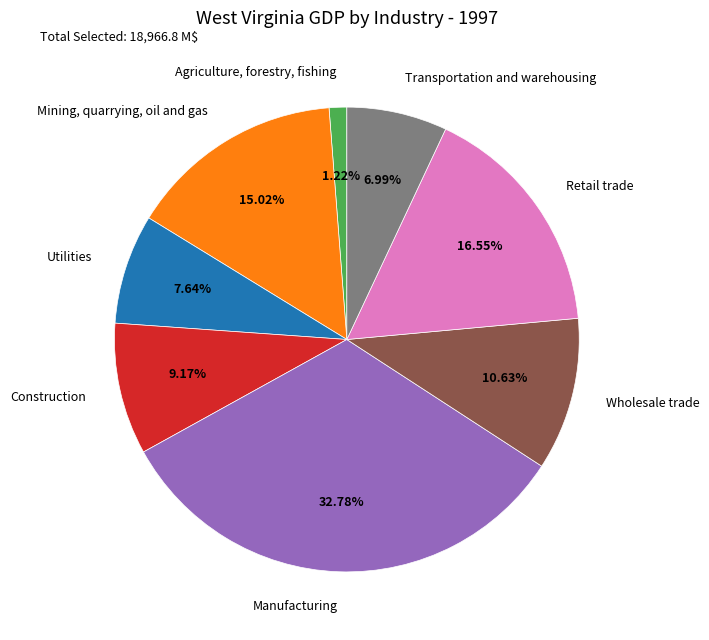

Does Retail trade represent more than half of the total?

No